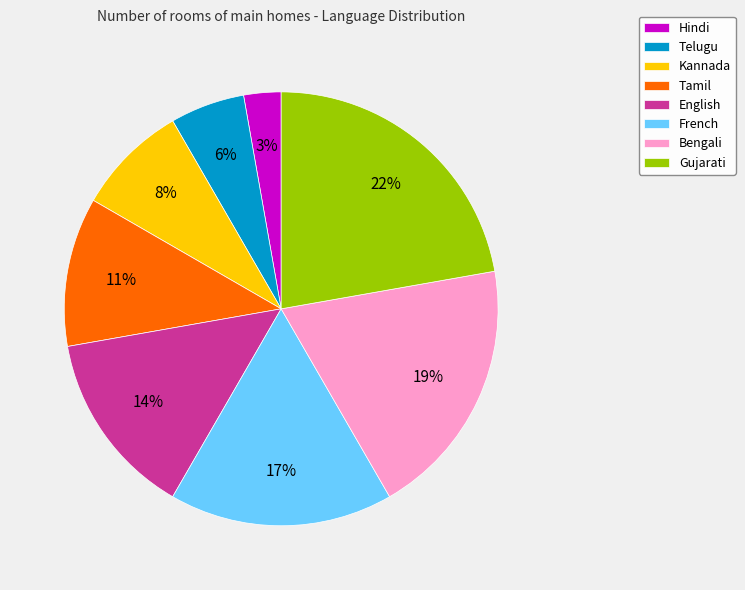

Which has a higher value, Bengali or Tamil?

Bengali